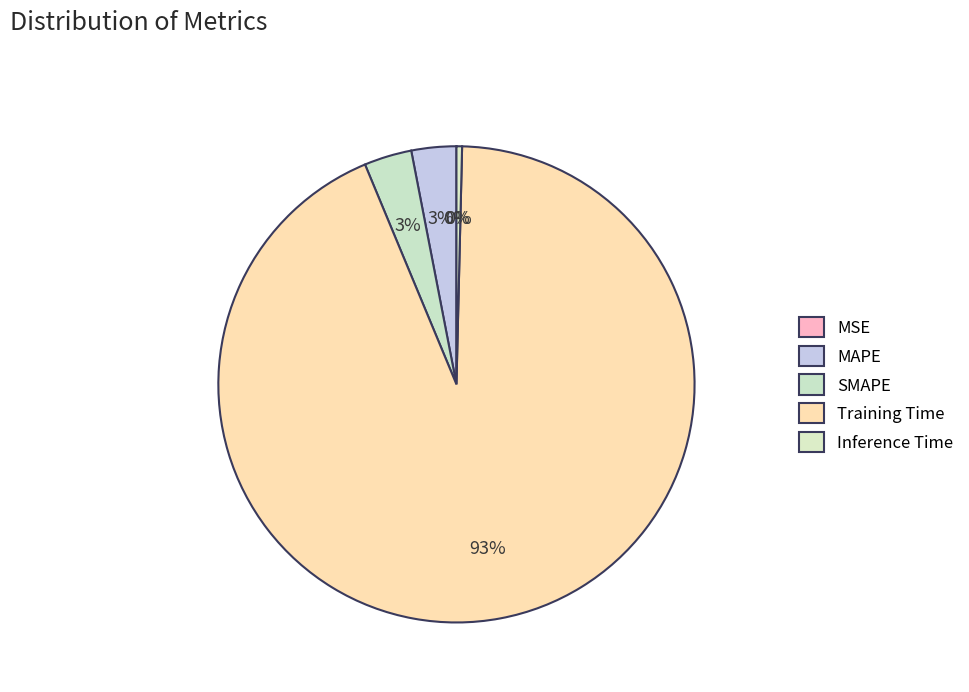

Combined, do SMAPE and MAPE account for over 50%?

No